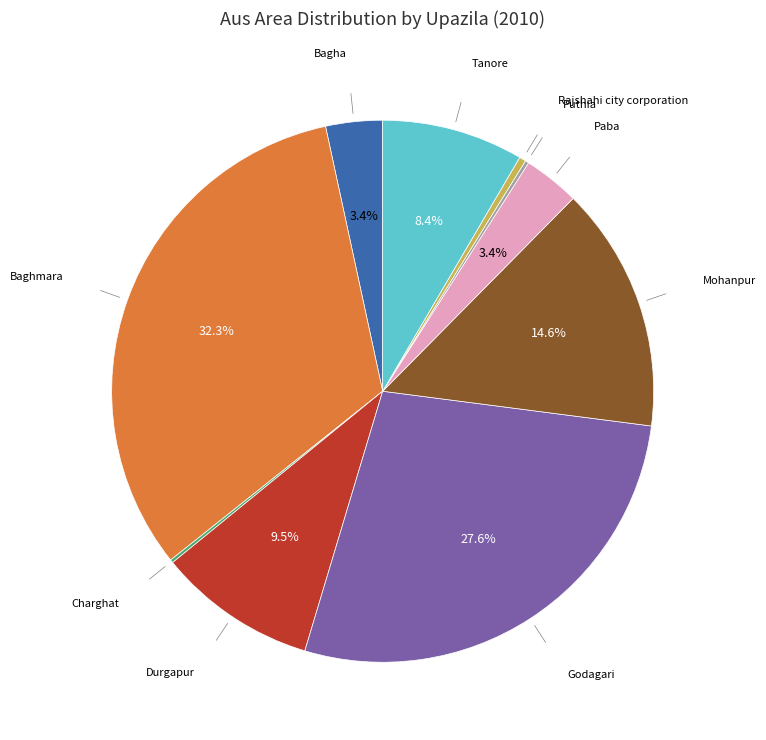

Is there a majority slice in this chart?

No